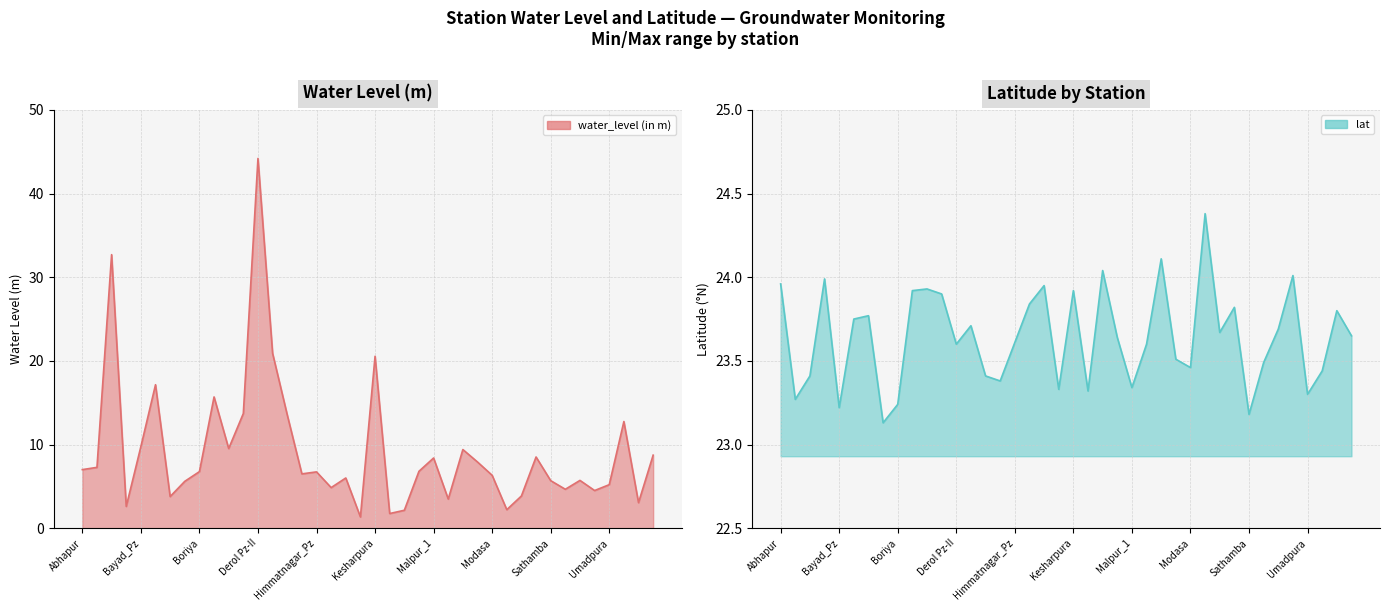

Reading left to right, transcribe all the data shown in this chart.

water_level (in m): Abhapur=7.0	Alwakampa=7.3	Anwarpura Pz=32.7	Atarsumba=2.6	Bayad_Pz=9.8	Bhadreshwar=17.1	Bhiloda2=3.8	Boral=5.6	Boriya=6.8	Chandap_DW=15.7	Chandap_Pz=9.5	Choriwad=13.7	Derol Pz-II=44.2	Gadha=20.9	Hamirpur=13.6	Harsol1=6.5	Himmatnagar_Pz=6.7	Idar=4.8	Jhaloti=6.0	Karanpur=1.3	Kesharpura=20.6	Kesharpura_Mayal=1.8	Khedbrahma_Pz=2.1	Kuski_Pz=6.8	Malpur_1=8.4	Mathasuliya=3.5	Matoda=9.4	Medasana=7.9	Modasa=6.3	Poshina2=2.2	Punasan=3.9	Revas=8.5	Sathamba=5.7	Seenawad=4.7	Shamlaji=5.7	Silwad=4.5	Umadpura=5.2	Varvada=12.8	Vejpur_Pz=3.0	Virpur_1=8.7
lat: Abhapur=24.0	Alwakampa=23.3	Anwarpura Pz=23.4	Atarsumba=24.0	Bayad_Pz=23.2	Bhadreshwar=23.8	Bhiloda2=23.8	Boral=23.1	Boriya=23.2	Chandap_DW=23.9	Chandap_Pz=23.9	Choriwad=23.9	Derol Pz-II=23.6	Gadha=23.7	Hamirpur=23.4	Harsol1=23.4	Himmatnagar_Pz=23.6	Idar=23.8	Jhaloti=23.9	Karanpur=23.3	Kesharpura=23.9	Kesharpura_Mayal=23.3	Khedbrahma_Pz=24.0	Kuski_Pz=23.6	Malpur_1=23.3	Mathasuliya=23.6	Matoda=24.1	Medasana=23.5	Modasa=23.5	Poshina2=24.4	Punasan=23.7	Revas=23.8	Sathamba=23.2	Seenawad=23.5	Shamlaji=23.7	Silwad=24.0	Umadpura=23.3	Varvada=23.4	Vejpur_Pz=23.8	Virpur_1=23.6